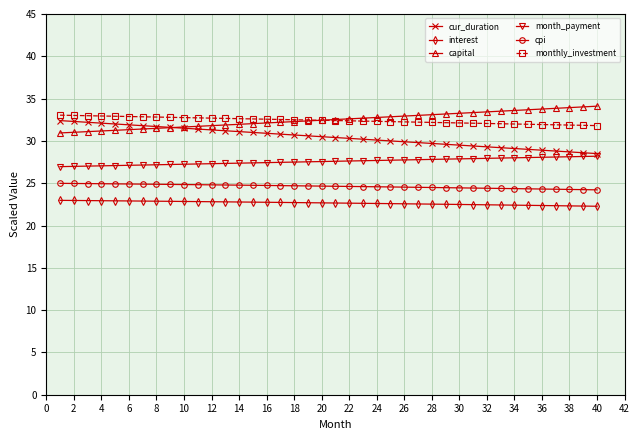

What is the minimum value shown in the chart?

22.3